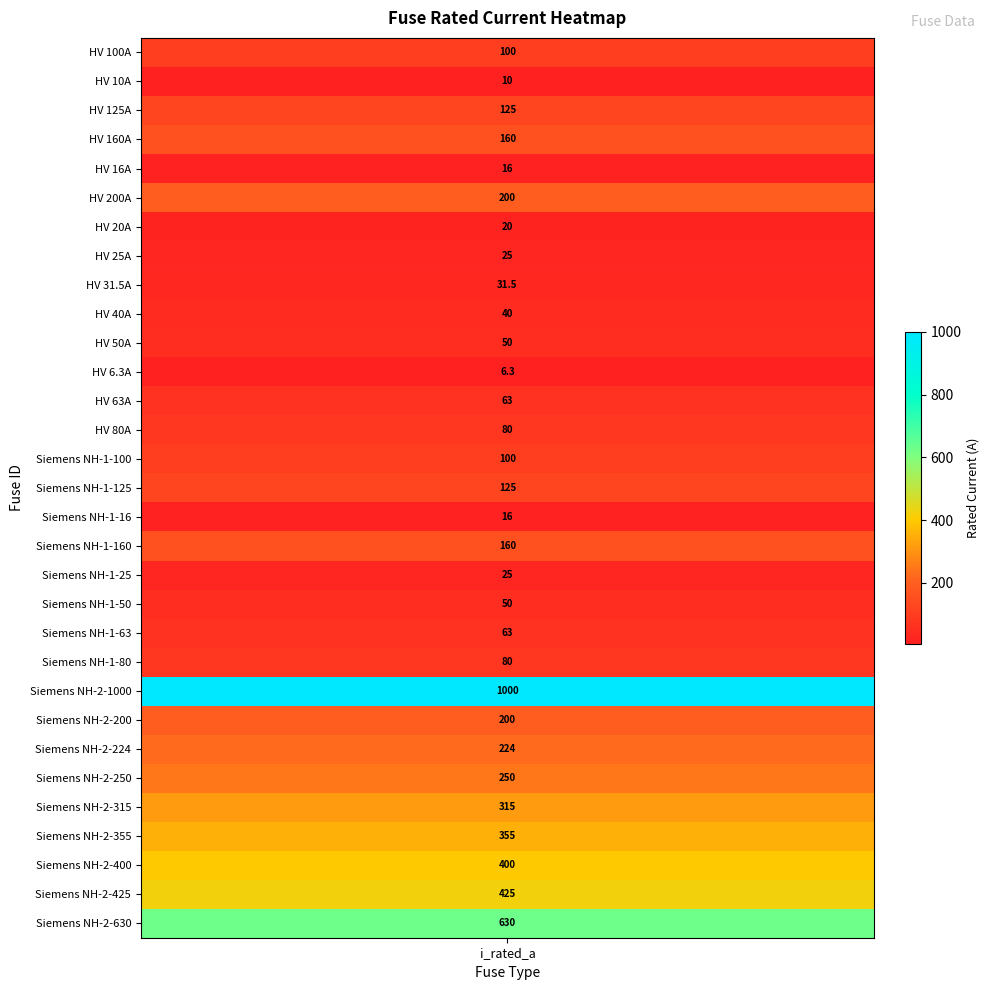

Reading left to right, what are all the values shown in this chart?

HV 100A=100.0	HV 10A=10.0	HV 125A=125.0	HV 160A=160.0	HV 16A=16.0	HV 200A=200.0	HV 20A=20.0	HV 25A=25.0	HV 31.5A=31.5	HV 40A=40.0	HV 50A=50.0	HV 6.3A=6.3	HV 63A=63.0	HV 80A=80.0	Siemens NH-1-100=100.0	Siemens NH-1-125=125.0	Siemens NH-1-16=16.0	Siemens NH-1-160=160.0	Siemens NH-1-25=25.0	Siemens NH-1-50=50.0	Siemens NH-1-63=63.0	Siemens NH-1-80=80.0	Siemens NH-2-1000=1000.0	Siemens NH-2-200=200.0	Siemens NH-2-224=224.0	Siemens NH-2-250=250.0	Siemens NH-2-315=315.0	Siemens NH-2-355=355.0	Siemens NH-2-400=400.0	Siemens NH-2-425=425.0	Siemens NH-2-630=630.0